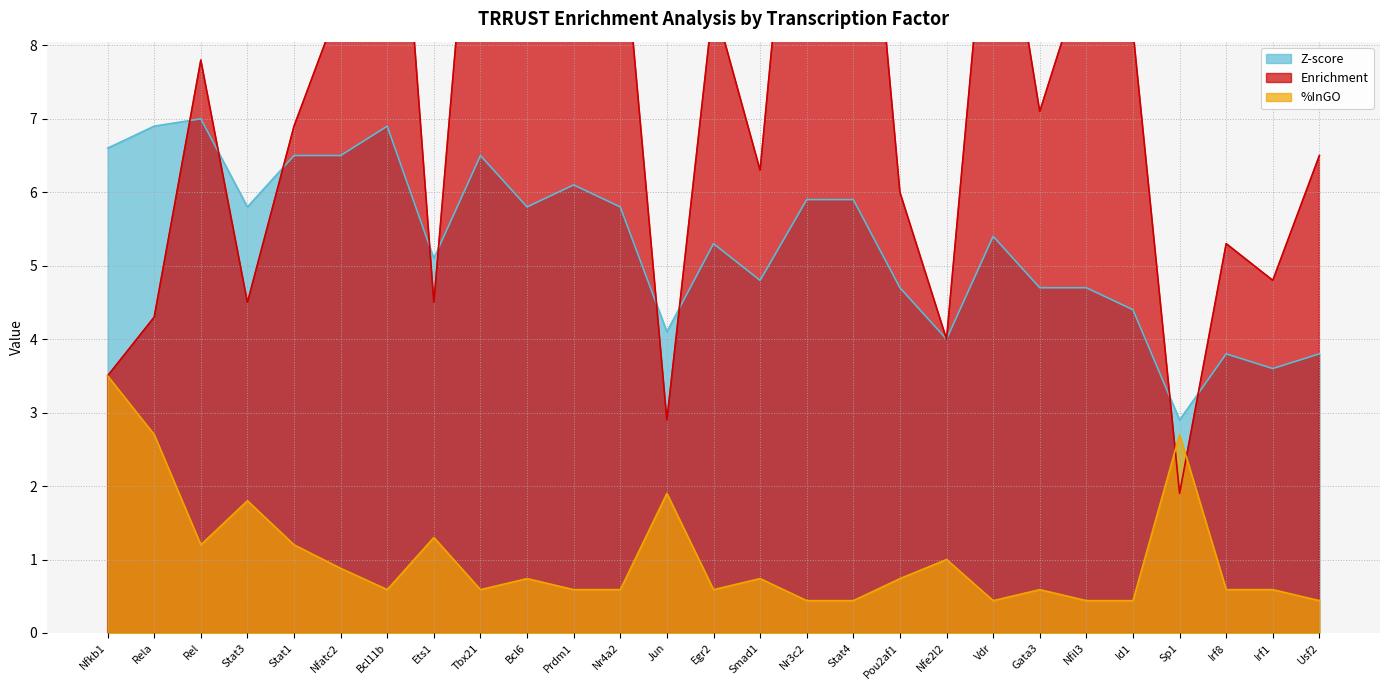

What is the difference between the highest and lowest values at Nfe2l2?

3.0